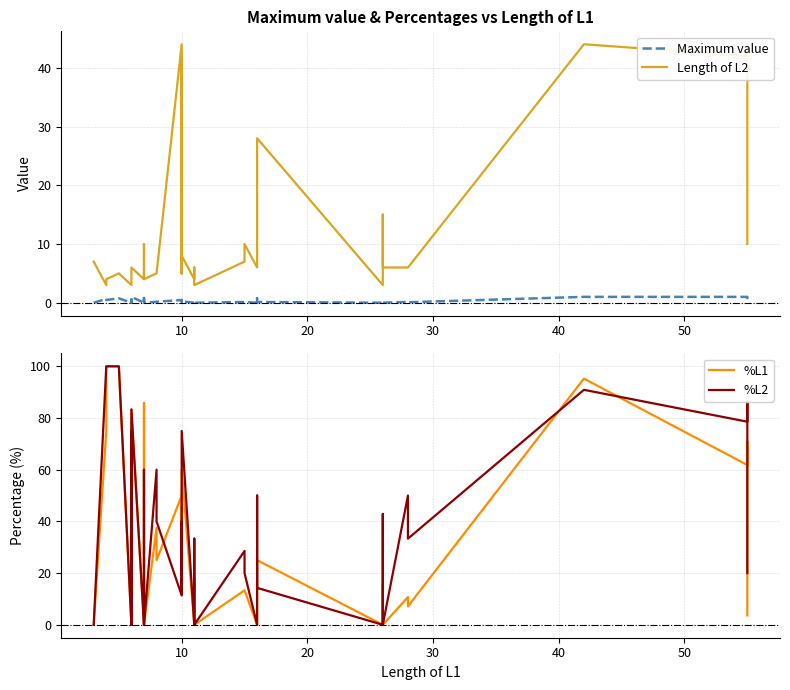

Which series has the widest spread of values?

%L1